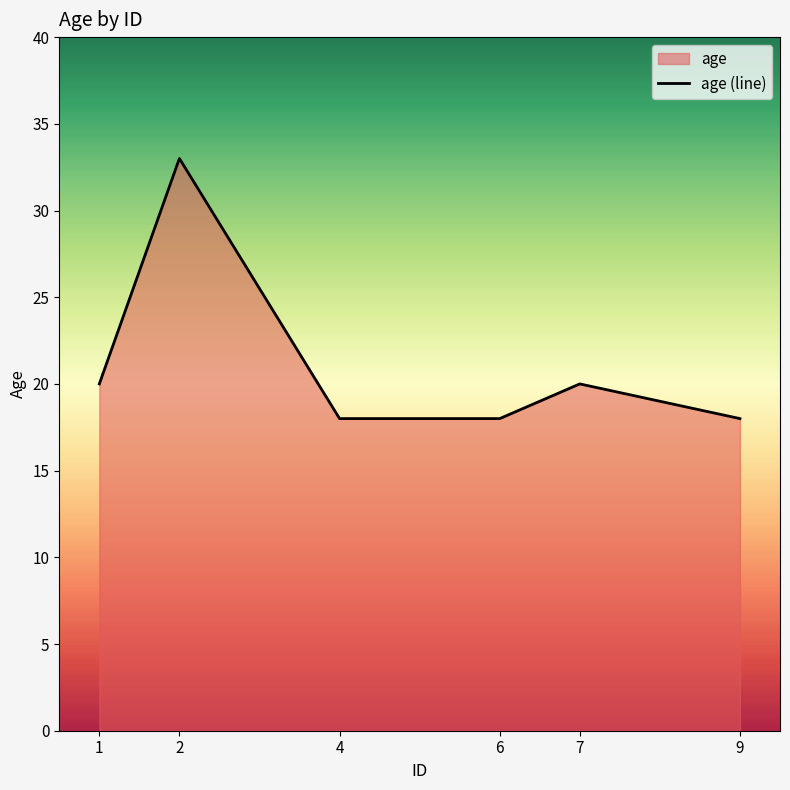

What is the ratio of the value at 1 to the value at 6?

1.1